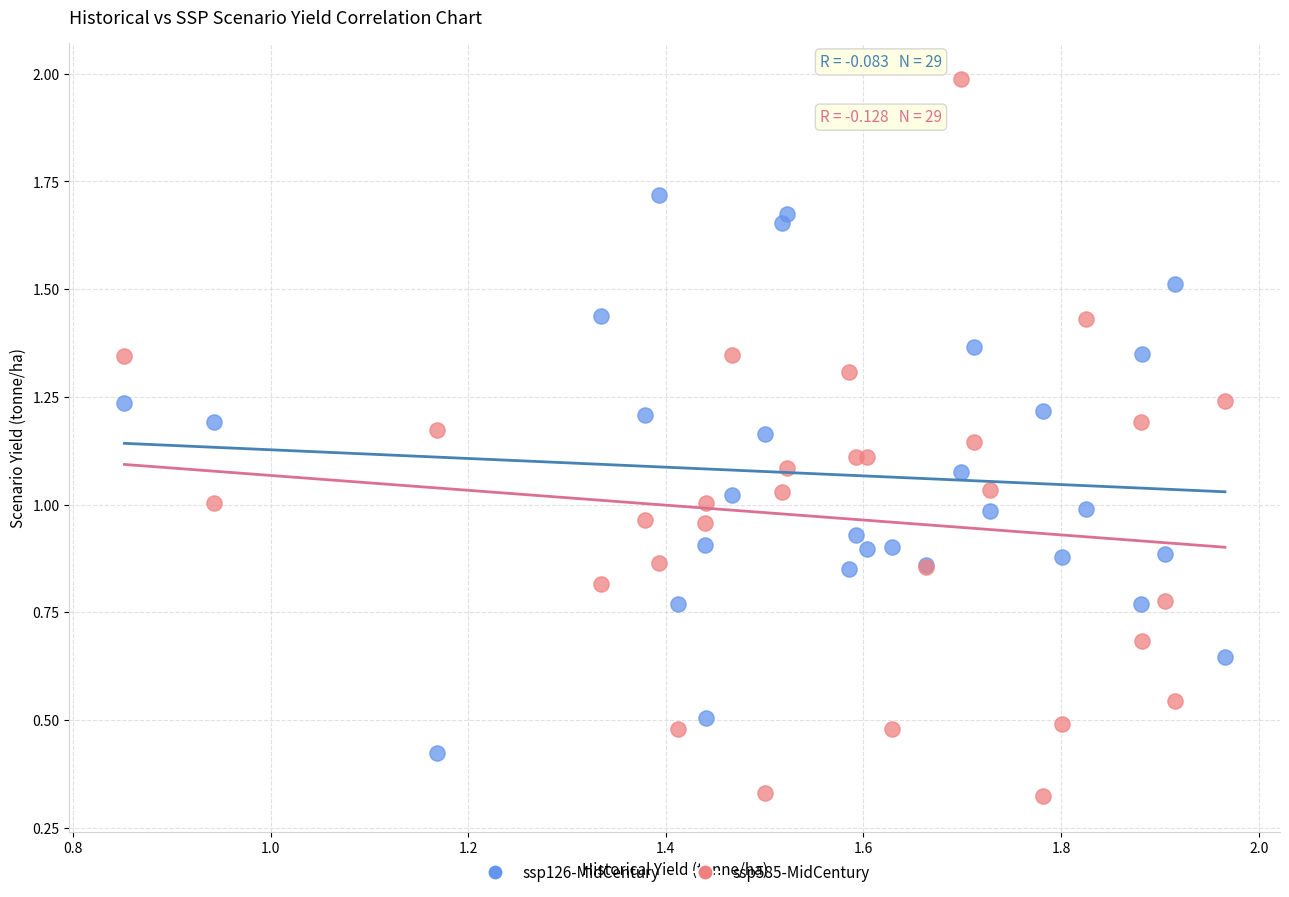

Which series reaches the maximum Y coordinate?

ssp585-MidCentury